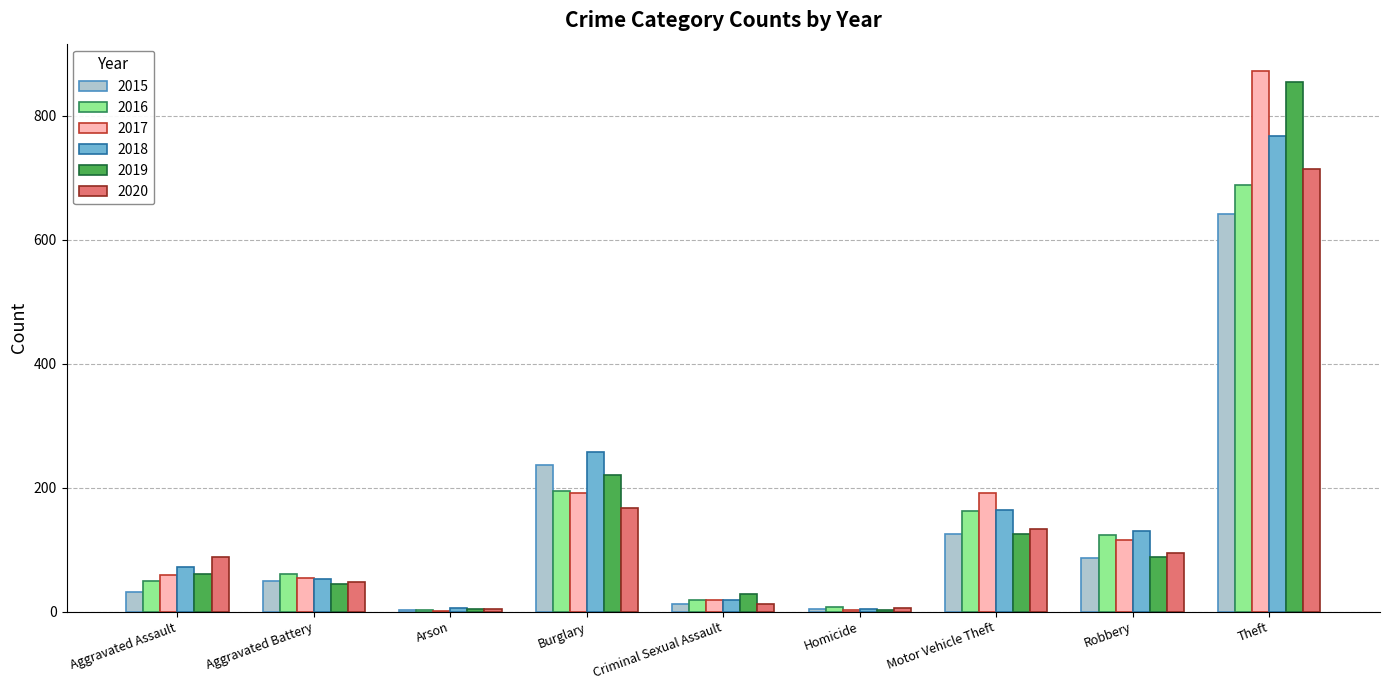

What is the sum of the 2016 values at Robbery and Criminal Sexual Assault?

142